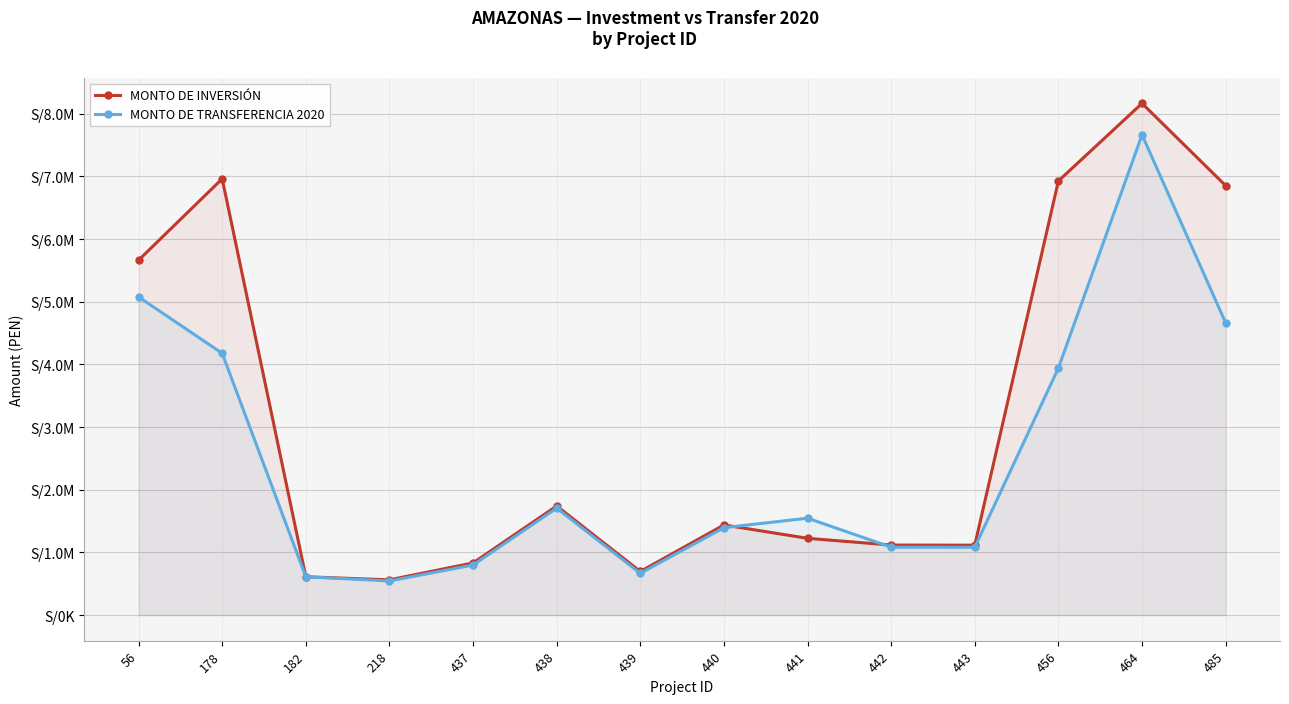

Where is the first local maximum for MONTO DE TRANSFERENCIA 2020?

438